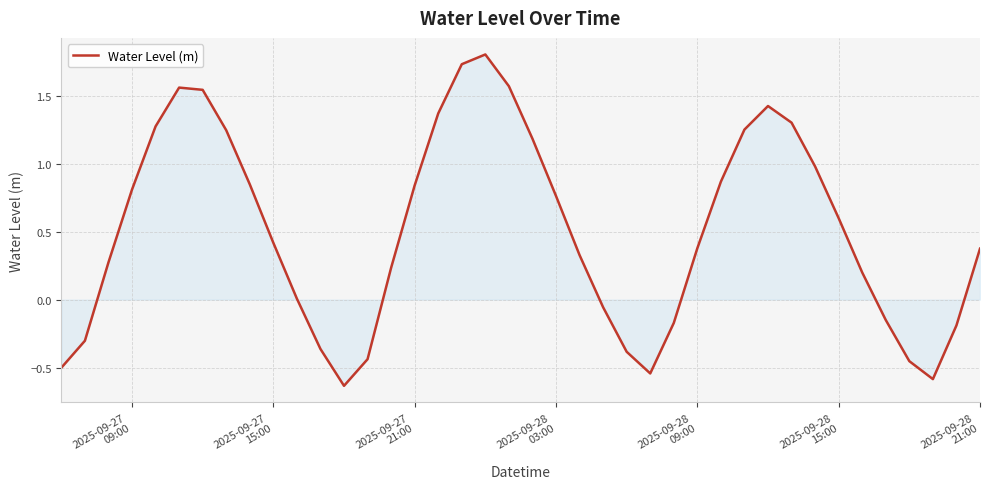

What is the difference between the second highest and second lowest values?

2.3